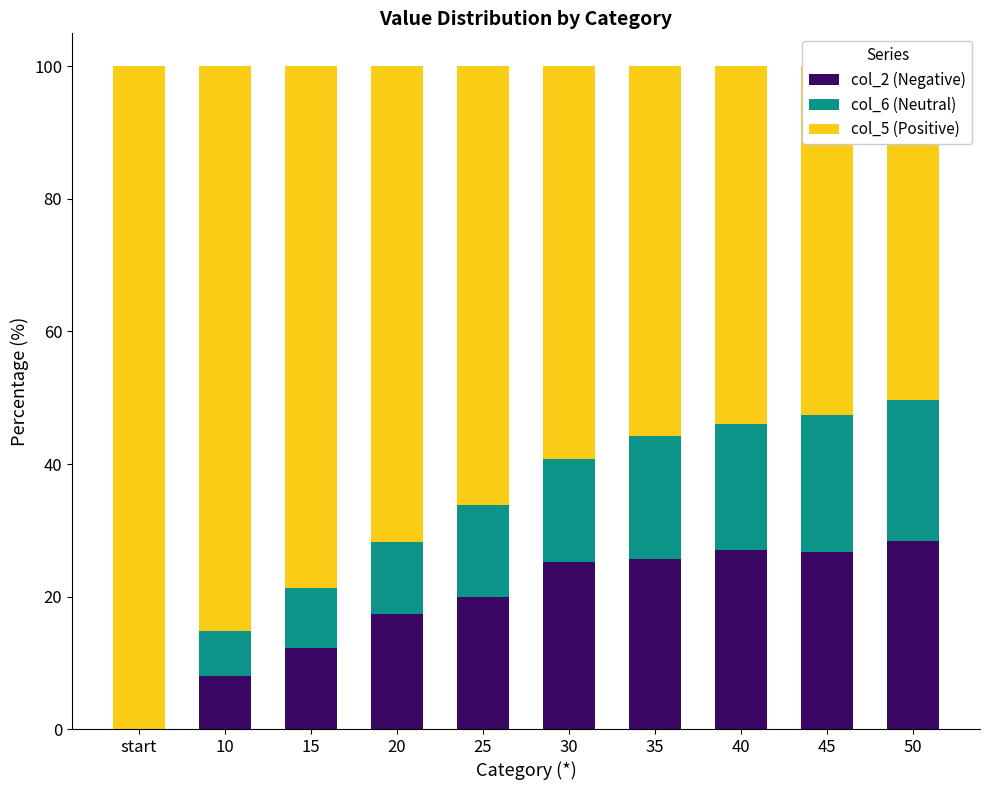

Reading right to left, transcribe all the data shown in this chart.

col_2 (Negative): 28.4	26.7	27.0	25.7	25.2	19.9	17.4	12.2	8.1	0.0
col_6 (Neutral): 21.3	20.7	19.1	18.5	15.5	13.9	10.9	9.1	6.7	0.0
col_5 (Positive): 50.3	52.6	53.9	55.8	59.3	66.2	71.7	78.7	85.2	100.0